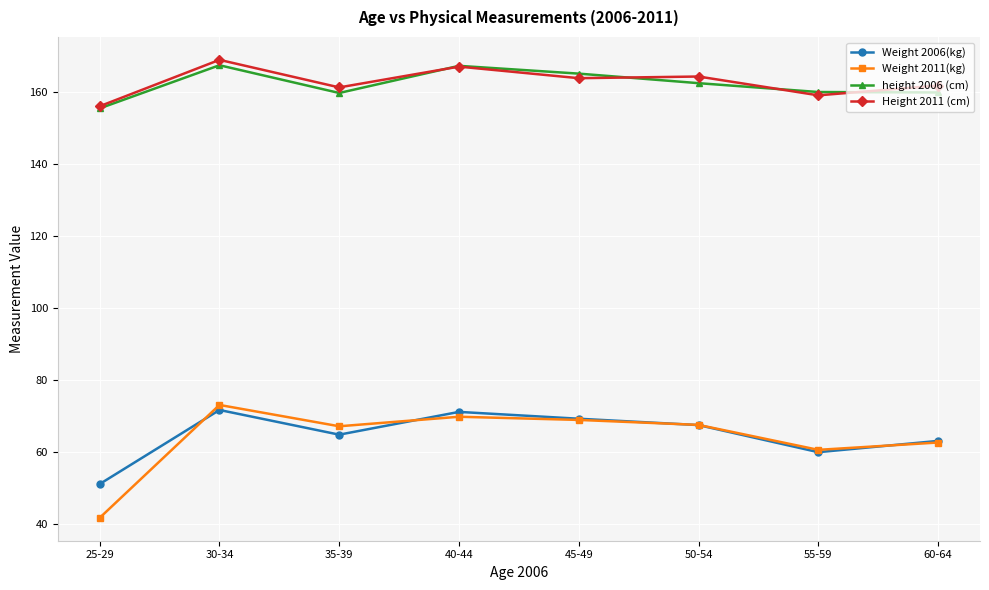

What position from the left is 45-49?

5